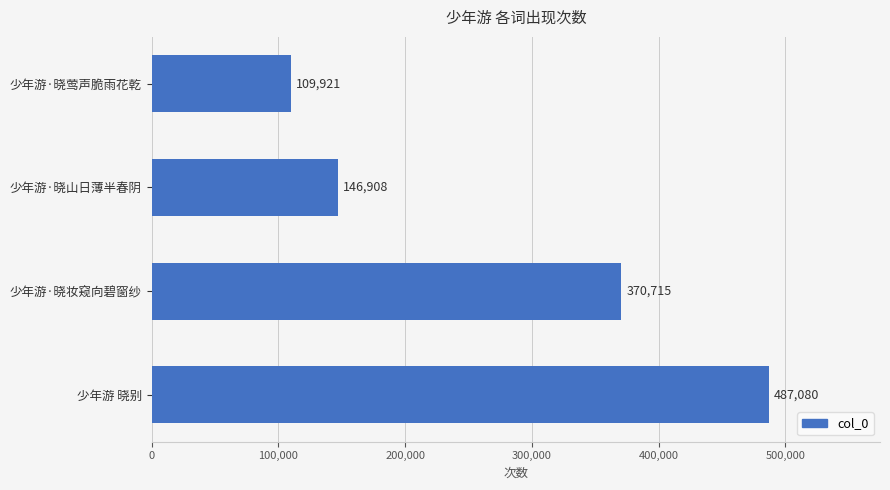

What is the difference between the maximum and minimum values?

377159